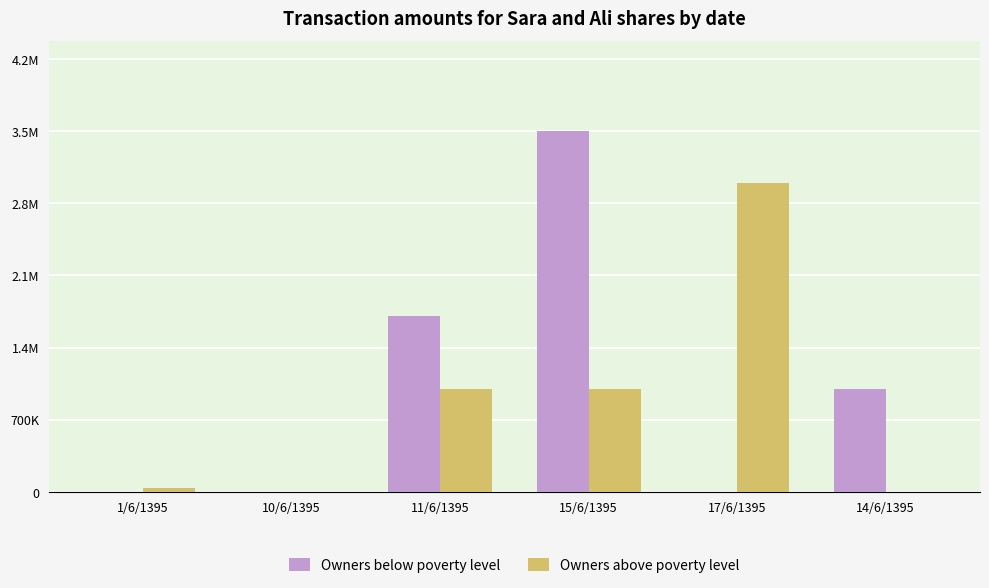

Are the bars grouped side by side (vs. stacked)?

Yes